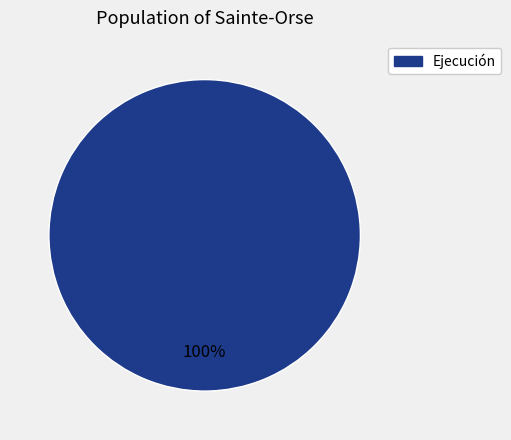

Rank the categories by value from highest to lowest.

Ejecución